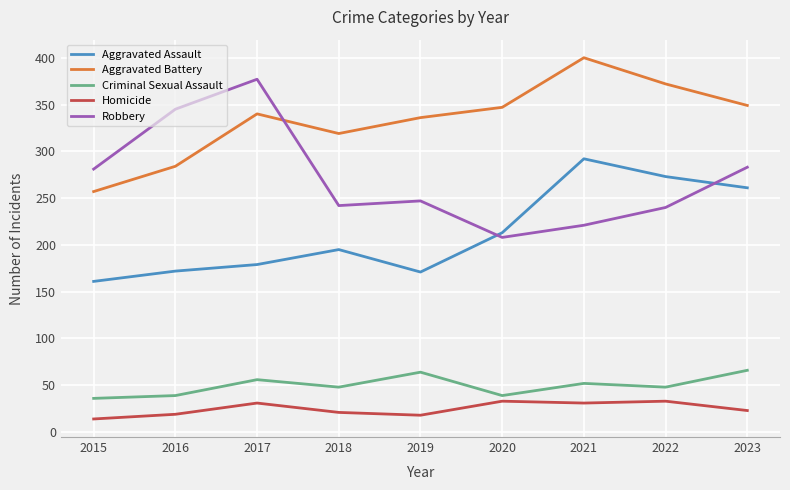

What is the sum of the Aggravated Assault values at 2021 and 2019?

463